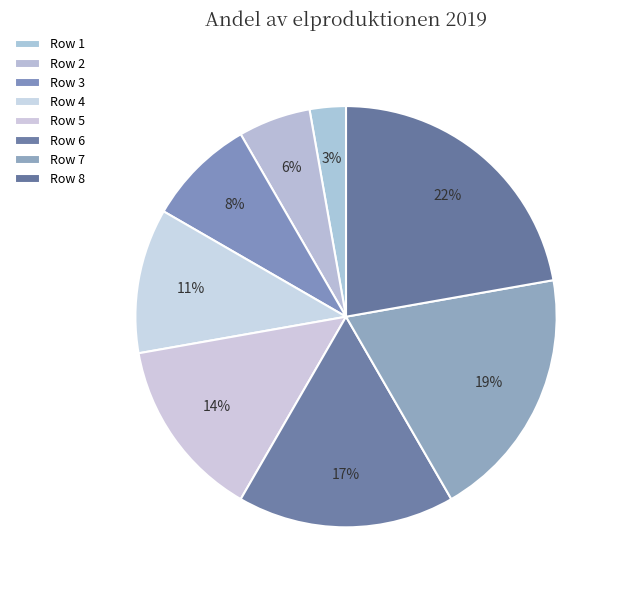

How many slices are in this pie chart?

8